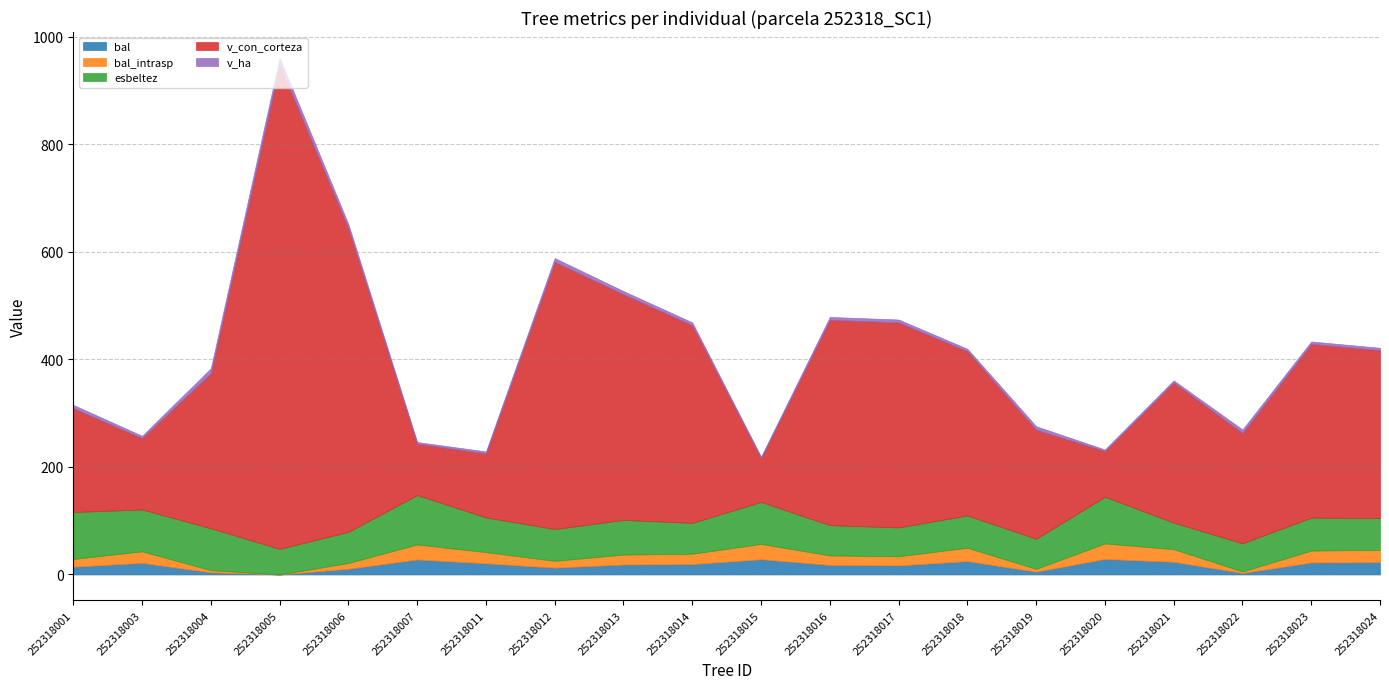

True or false: v_con_corteza and bal_intrasp intersect in this chart.

False